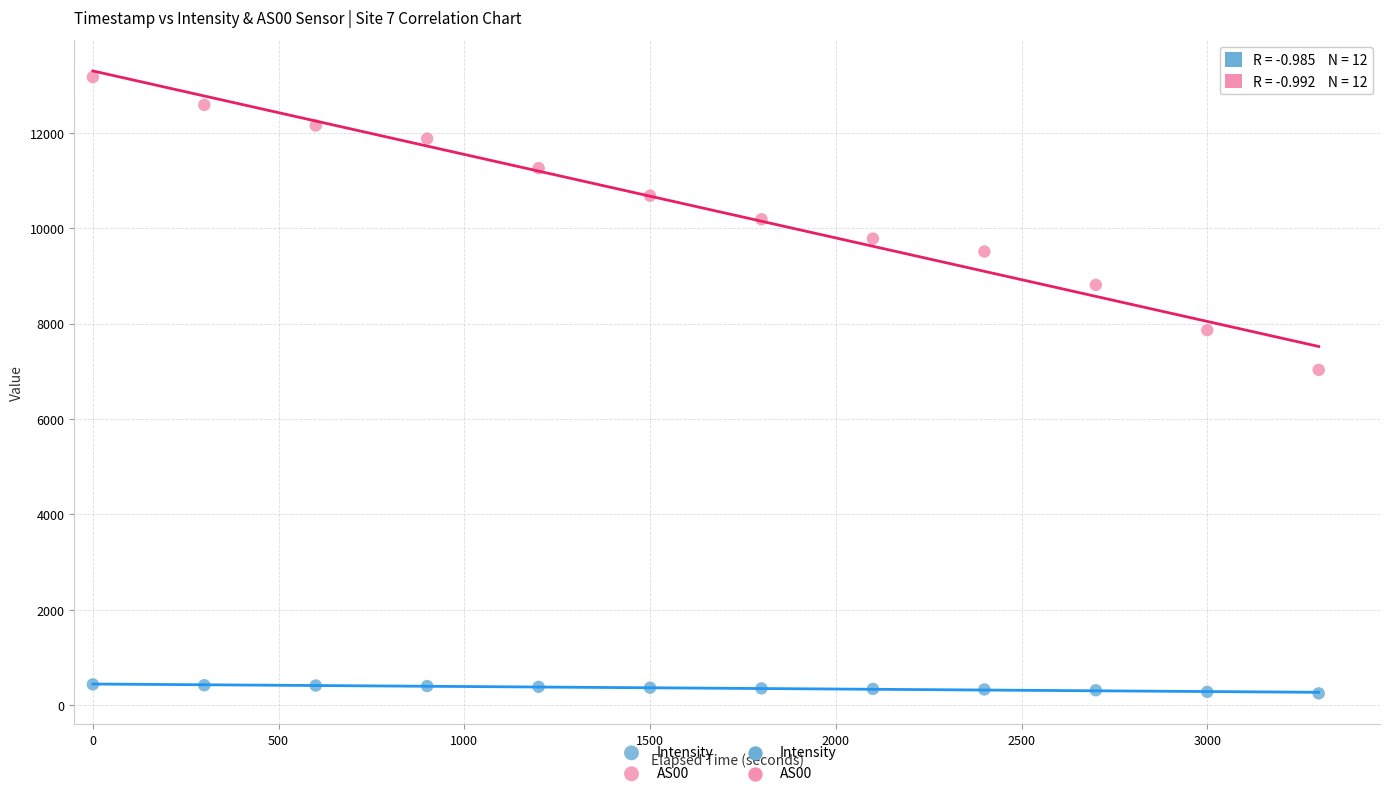

Across all series, what Y value is closest to 6708?

7029.0